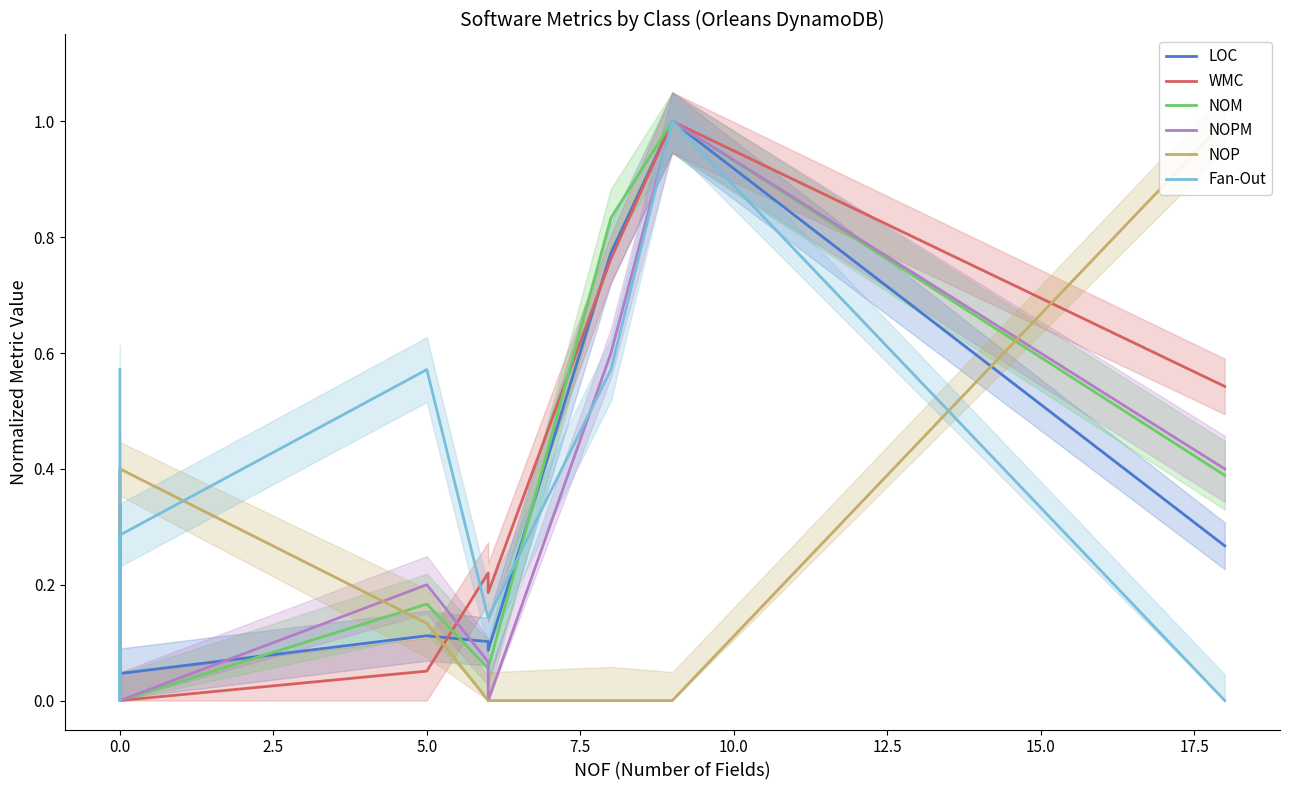

In LOC, how many points are higher than both neighbors (excluding endpoints)?

3